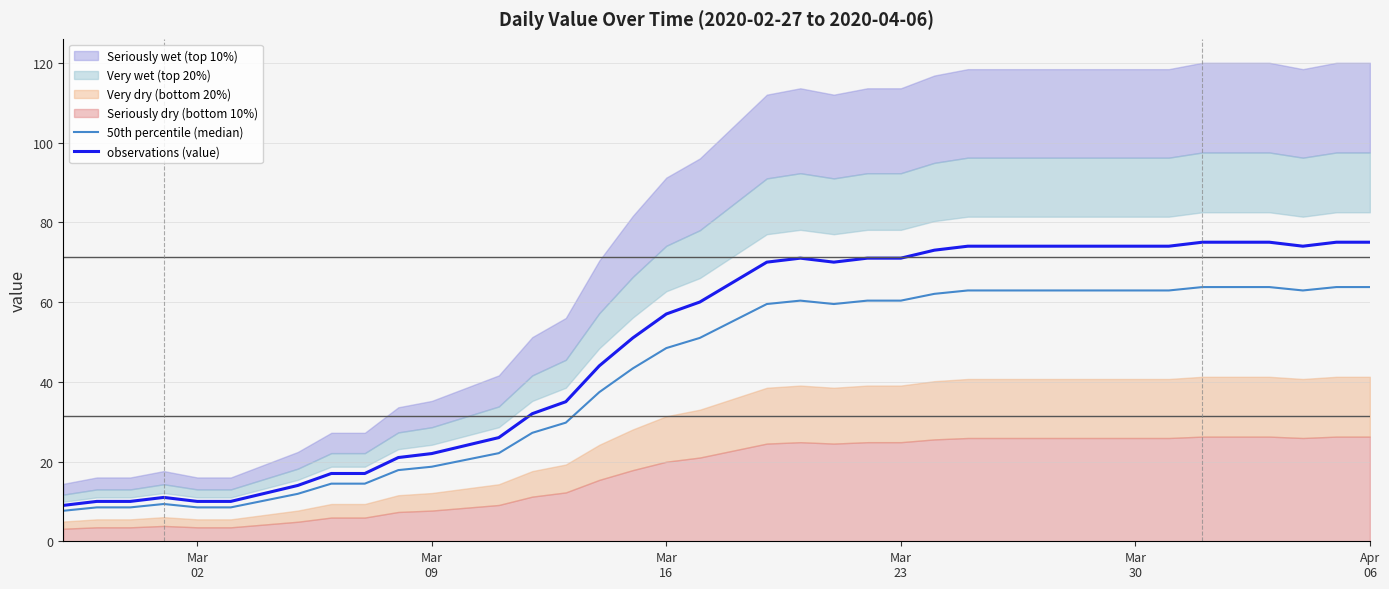

True or false: observations (value) and 50th percentile (median) cross at least once.

False